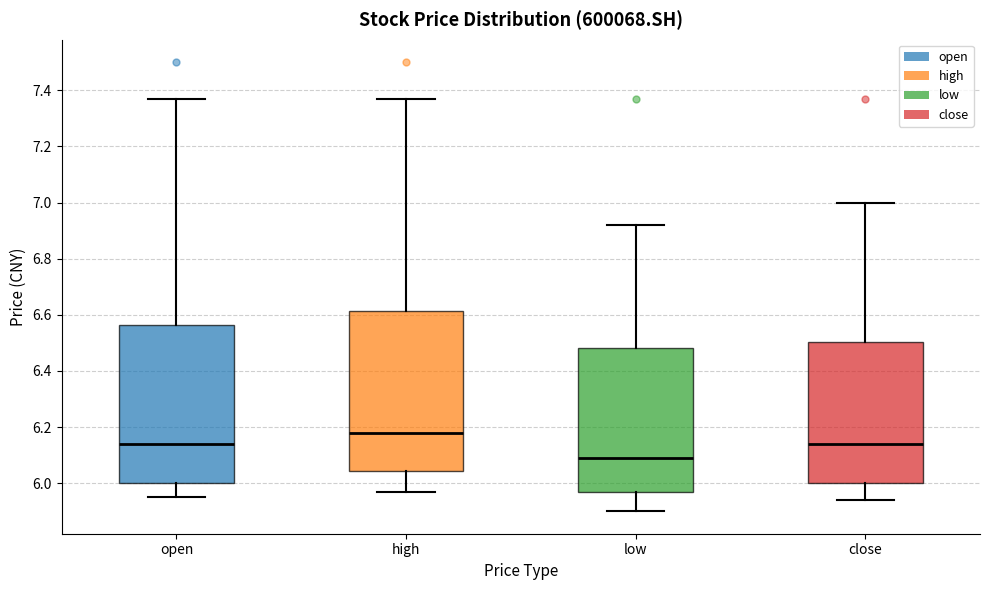

Where does the upper whisker of the box for open end on the y-axis? The values are not printed on the chart, so give them approximately, as read against the axis.

7.38